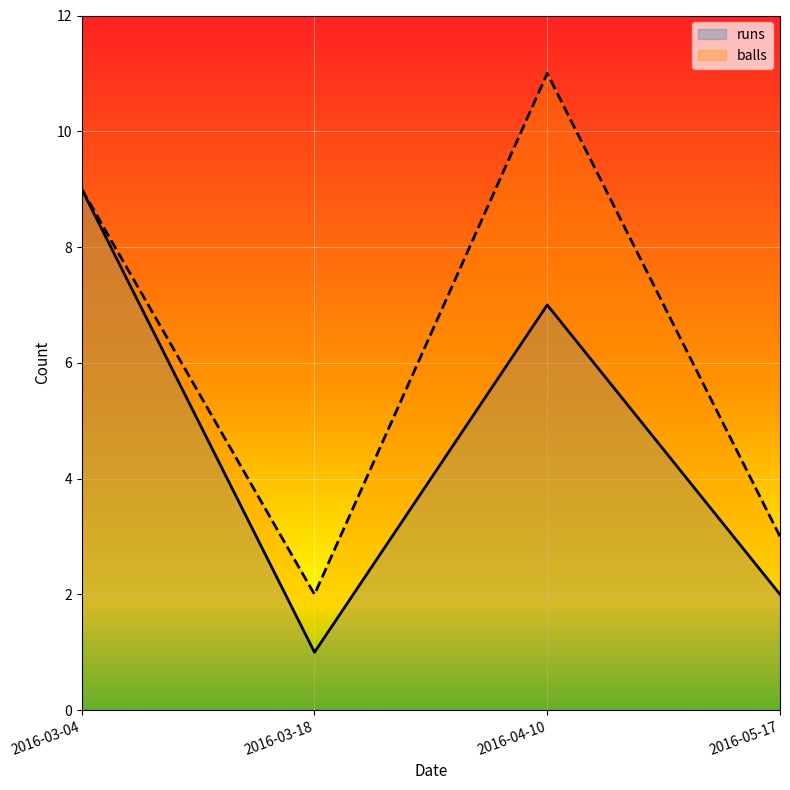

True or false: balls and runs cross at least once.

False